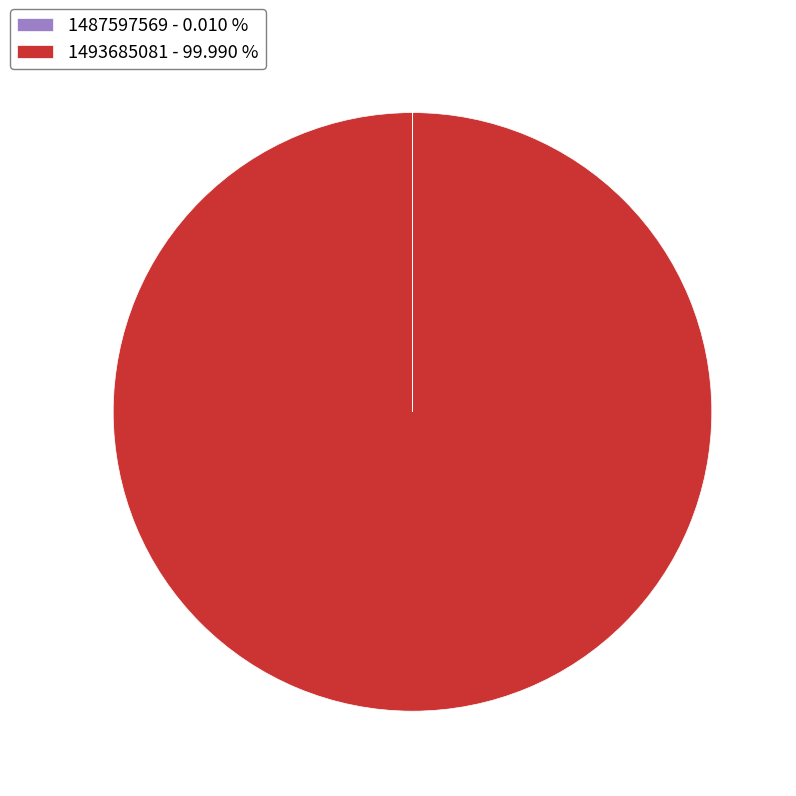

Does any single category account for the majority?

Yes